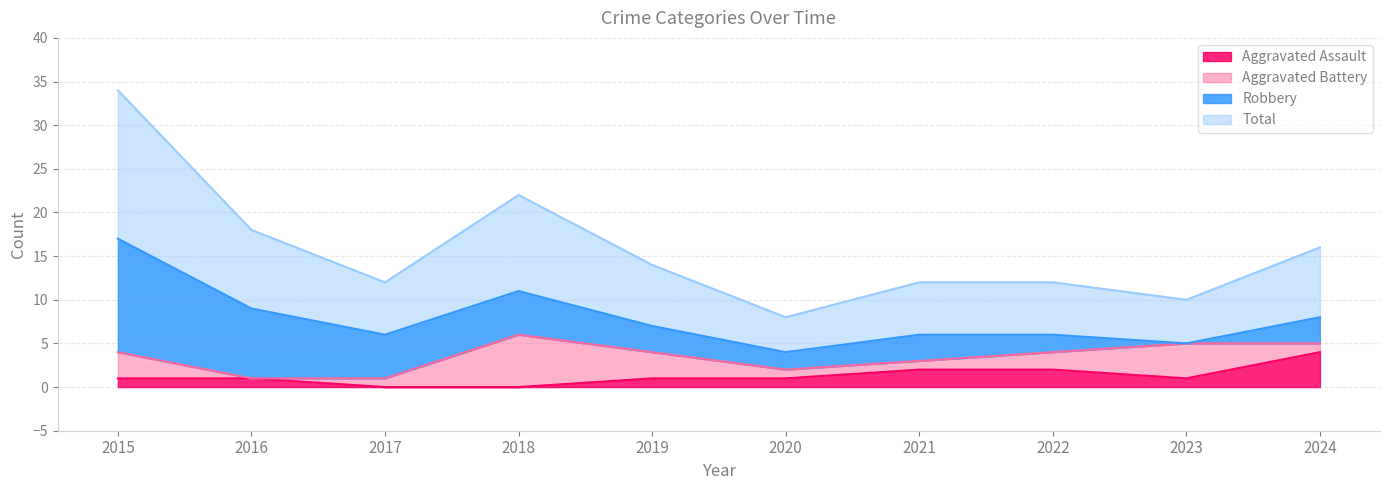

What is the difference between the maximum and second lowest values in the Total series?

12